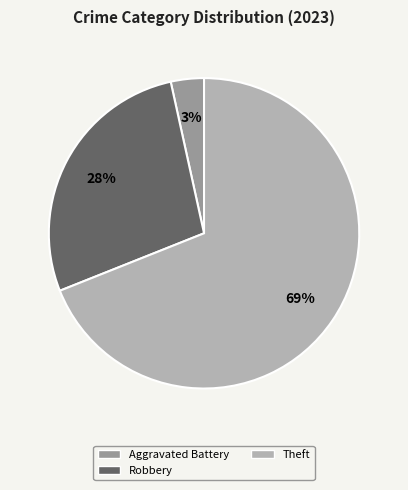

To the nearest percent, what is the difference between the largest and smallest slice percentages?

66%